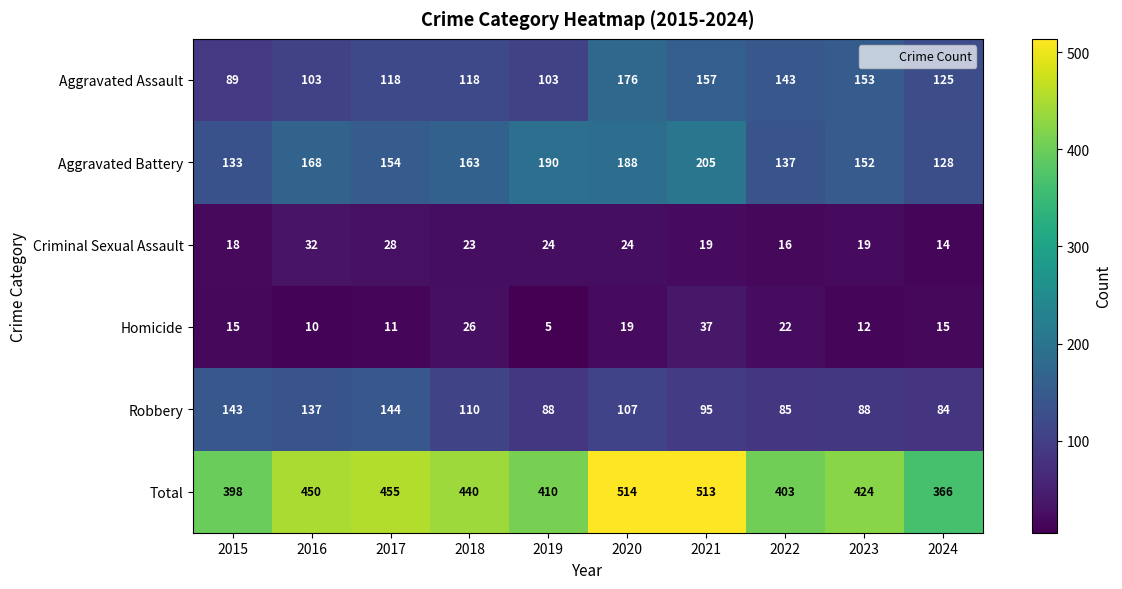

Read the Aggravated Battery value at 2020.

188